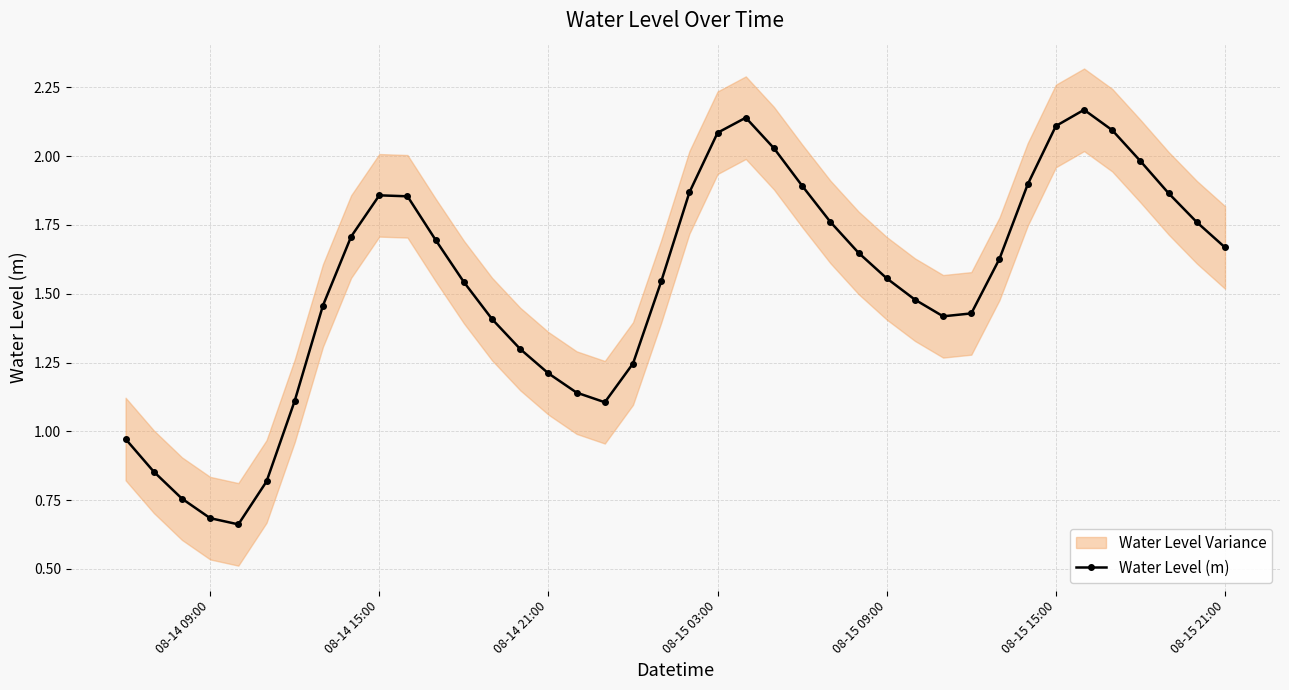

How many values in the Water Level (m) series exceed 1?

34